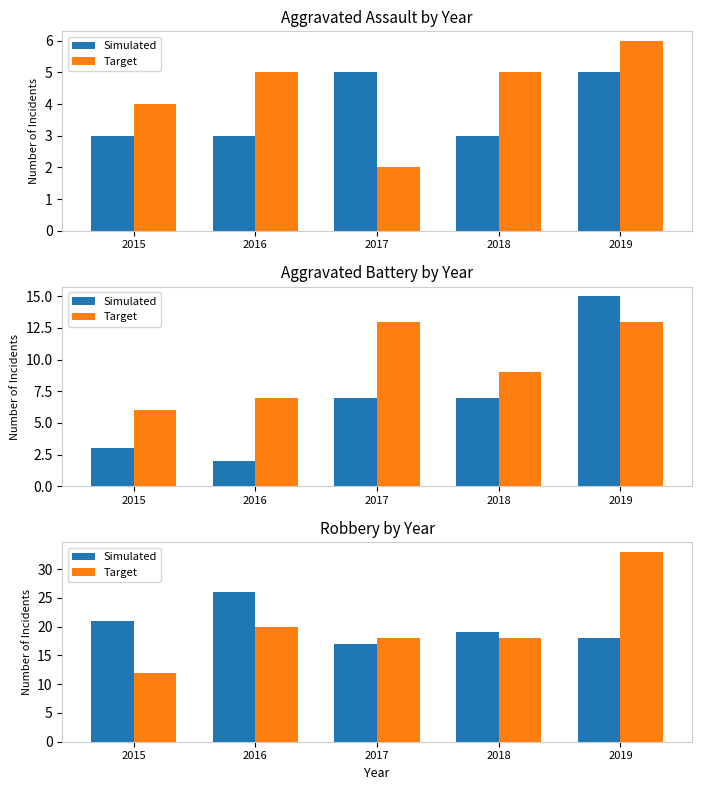

Between 2016 and 2019, which series saw the biggest shift?

Target